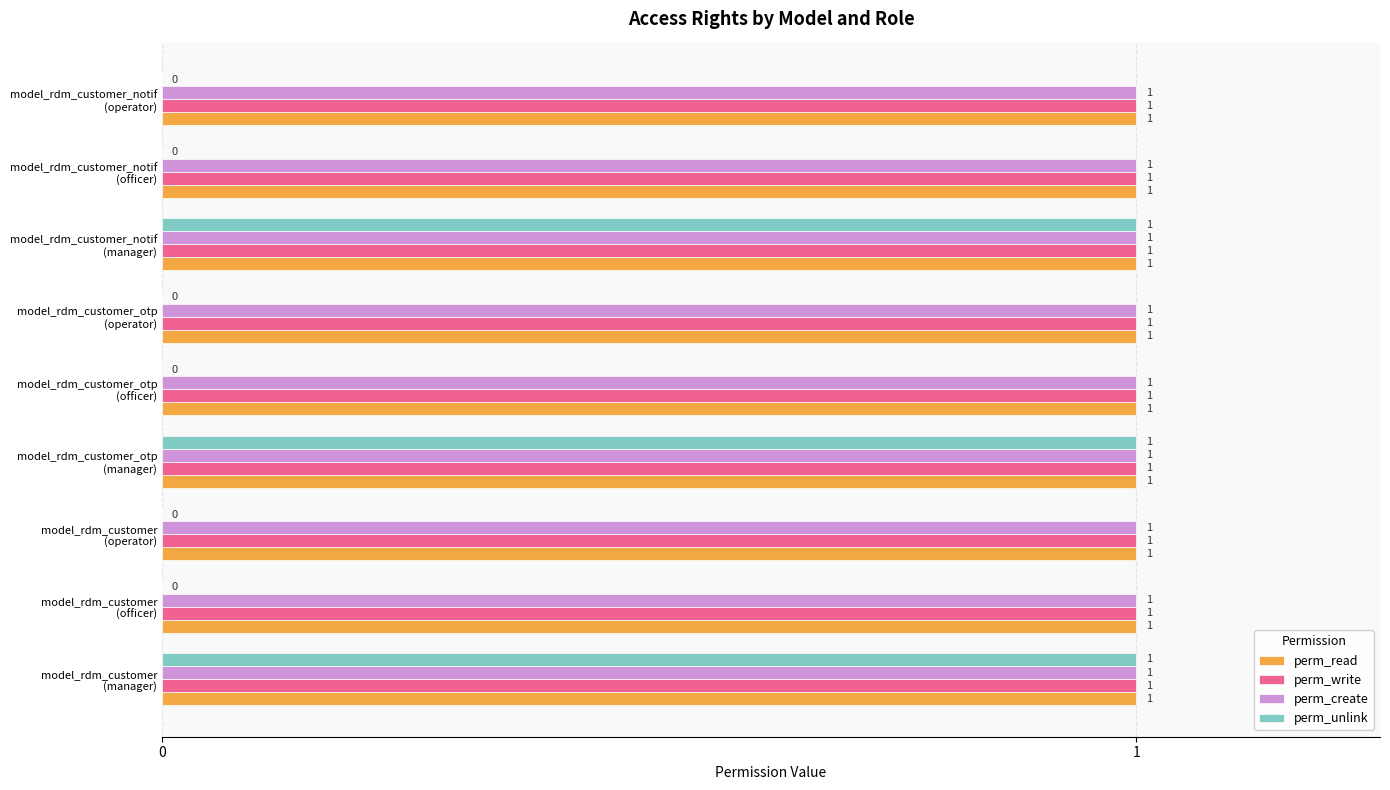

What is the sum of all perm_unlink values?

3